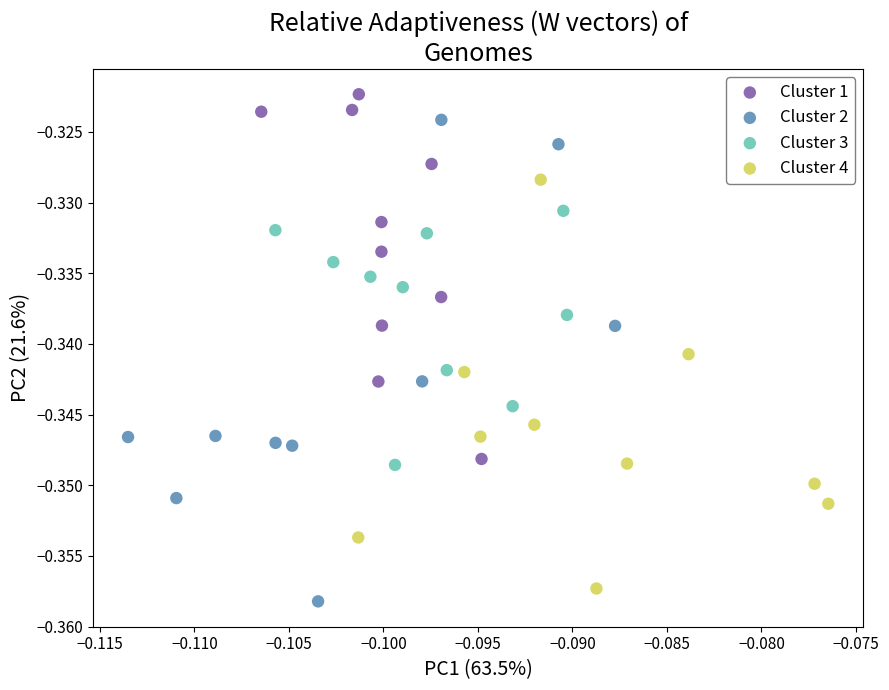

Which series has the largest Y range (max minus min)?

Cluster 2